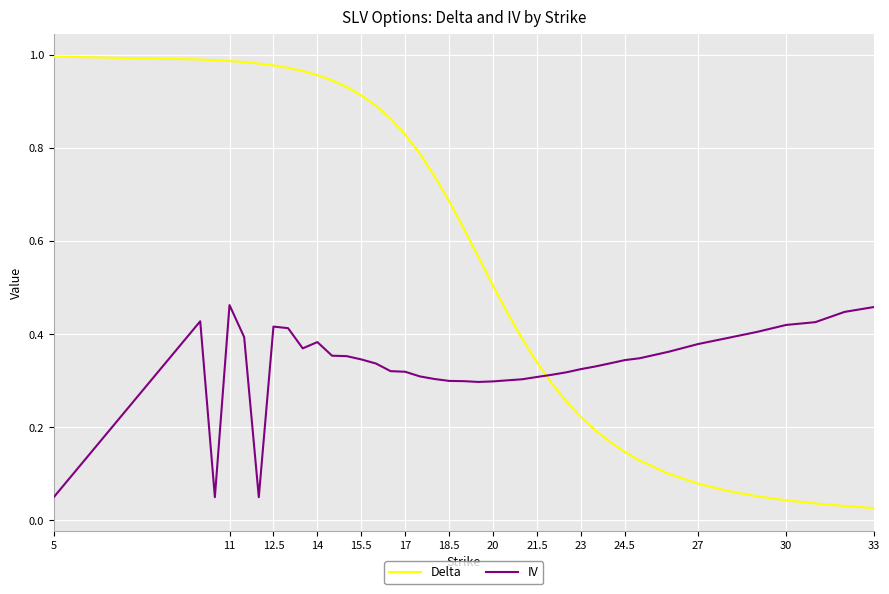

How many intersections are there between IV and Delta?

1